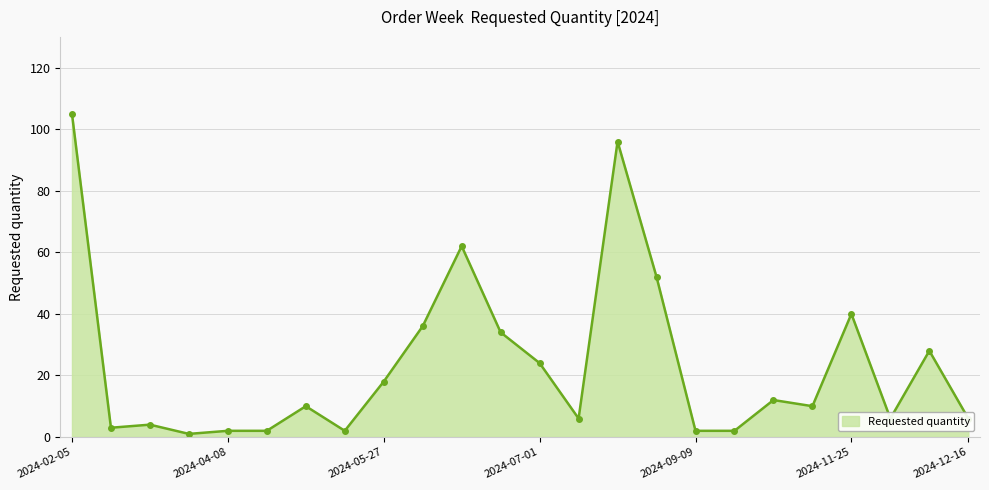

What is the value of the 14th point from the left?

6